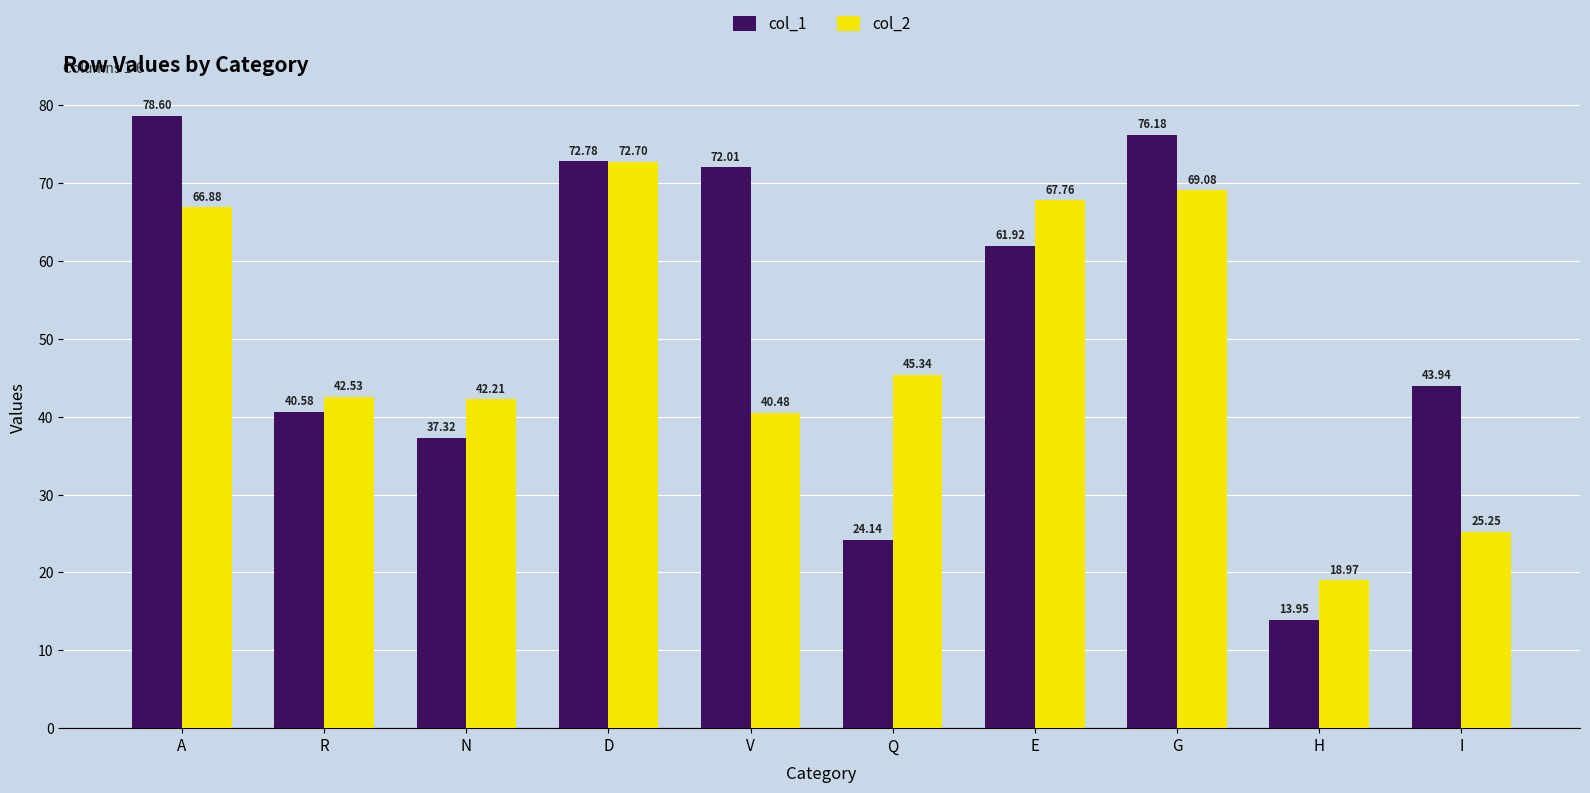

The col_2 series shows 66.9 at A. True or false?

True